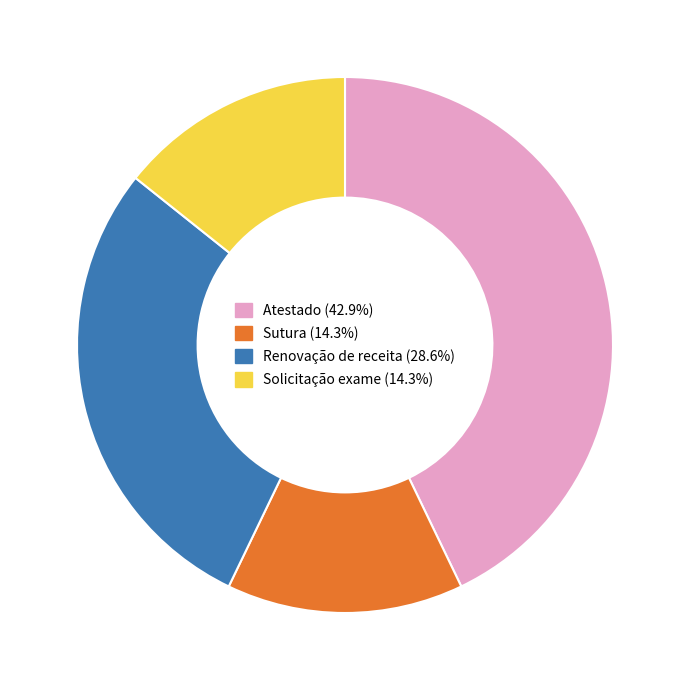

What is the largest slice in the pie chart?

Atestado